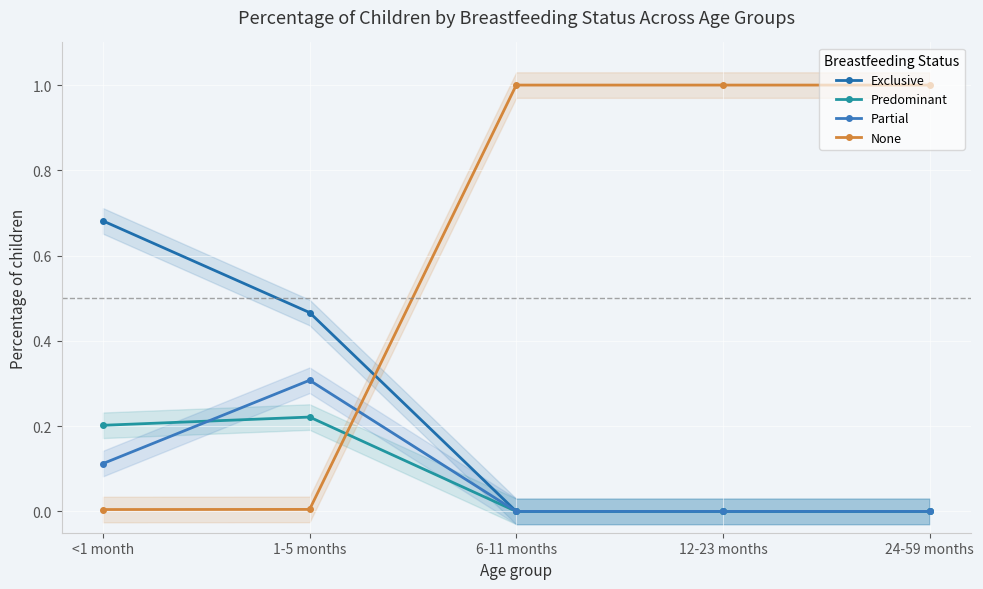

How many data points does each series have?

5